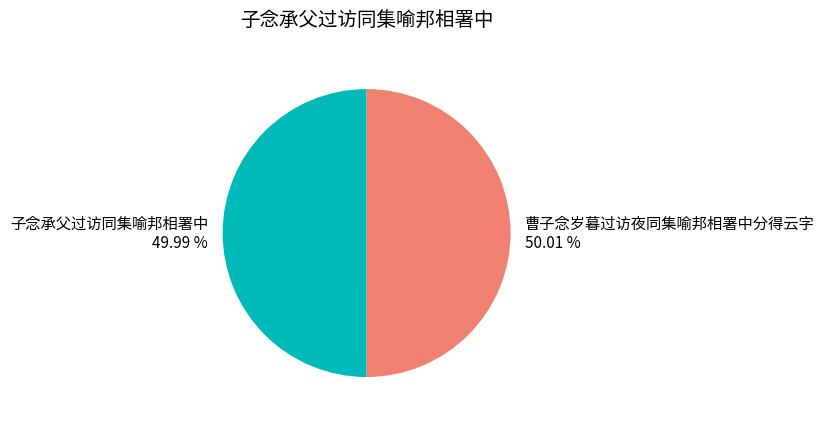

What percentage is the 曹子念岁暮过访夜同集喻邦相署中分得云字 slice, to the nearest percent?

50%